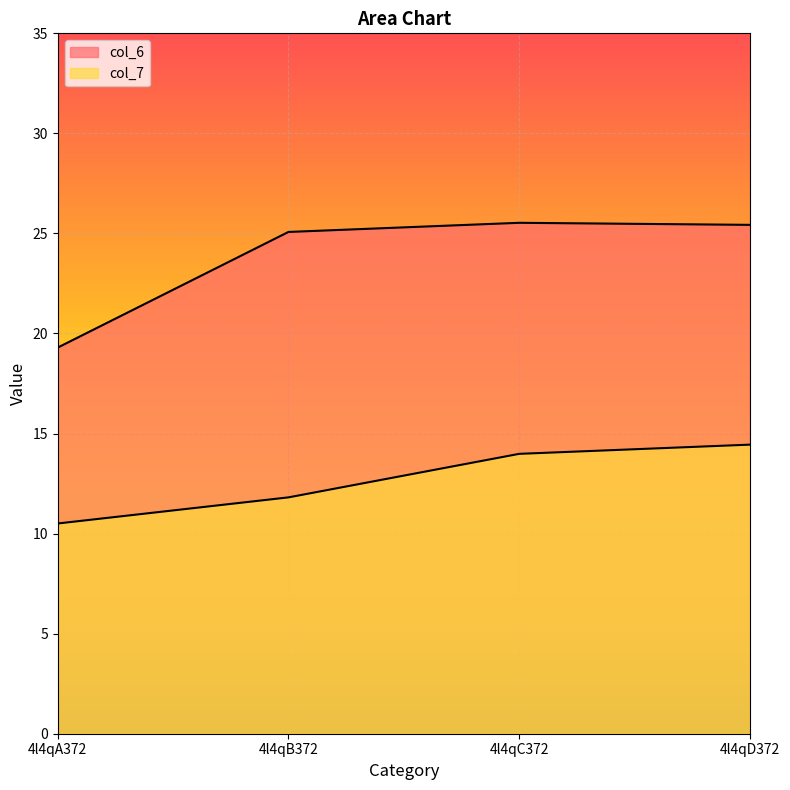

True or false: col_7 has a value of 8.6 at 4l4qC372.

False